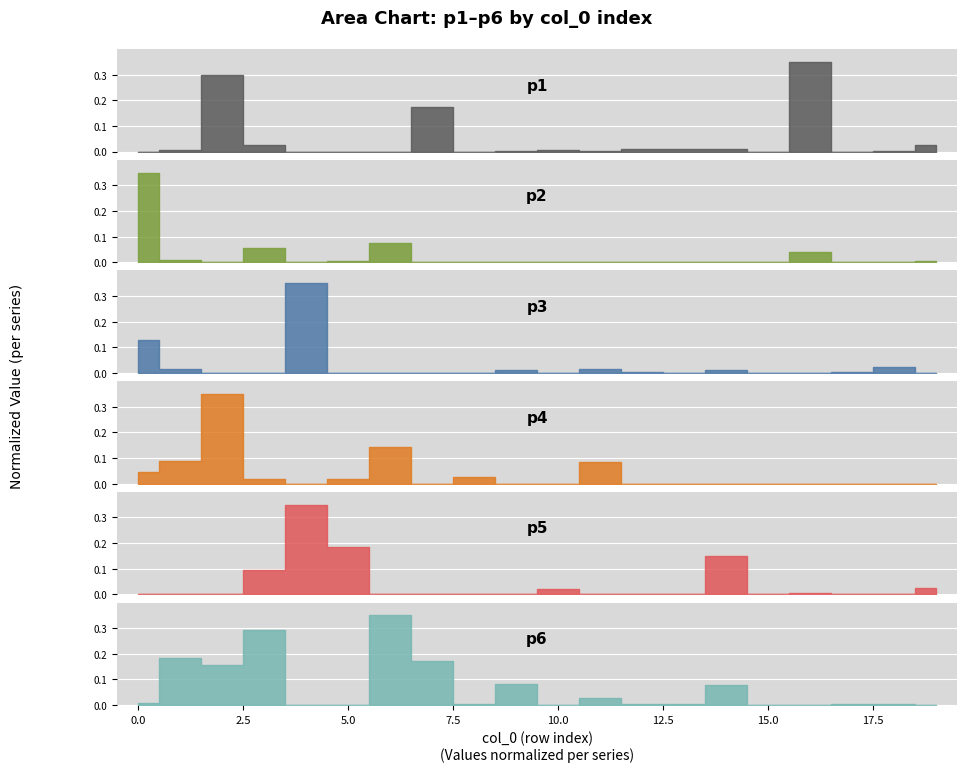

How many bars are there in each group?

6